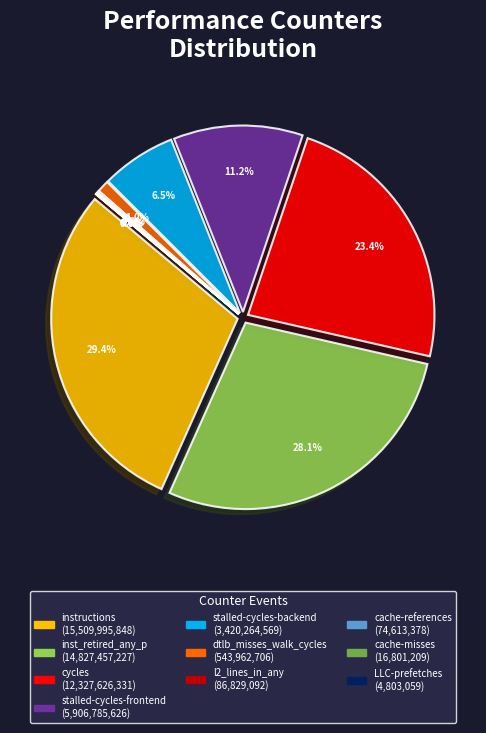

Which slice is the largest?

instructions